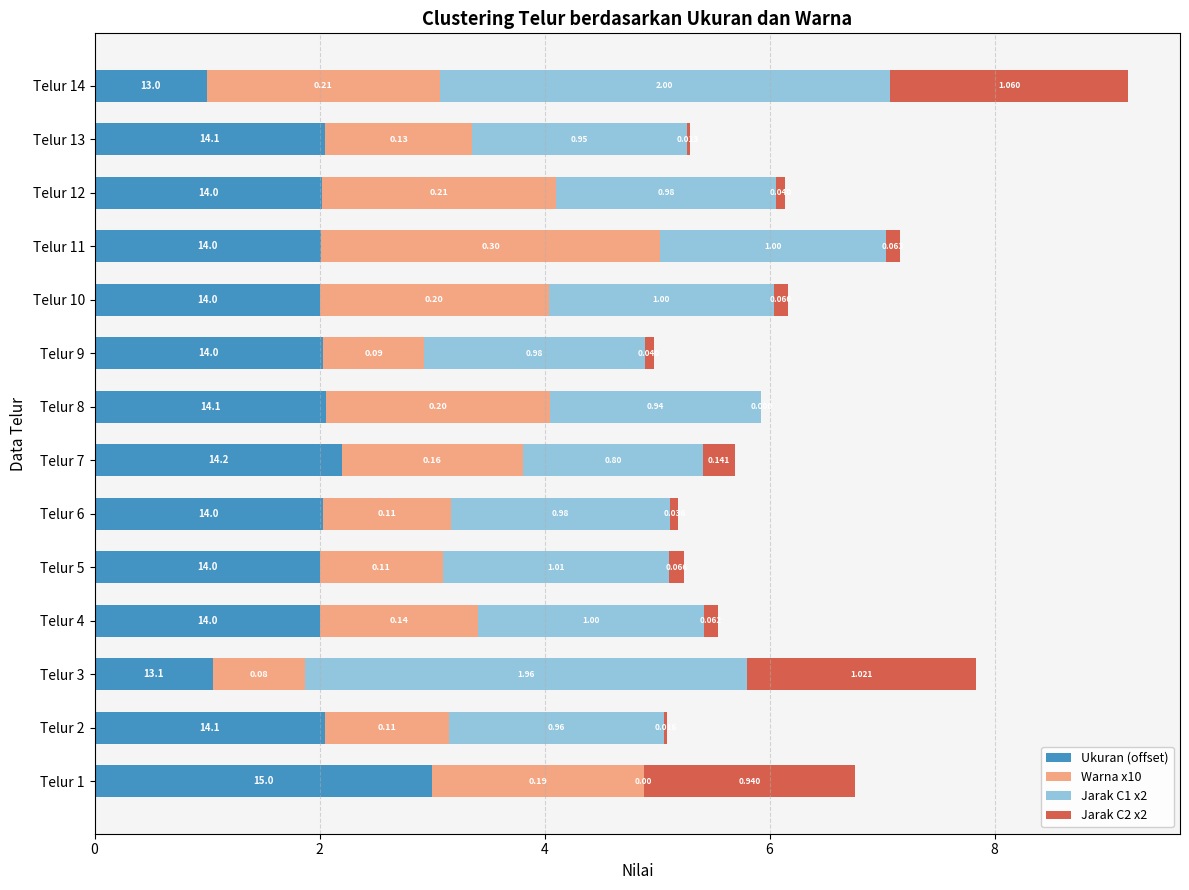

At which label is Ukuran (offset) closest to 2?

Telur 4